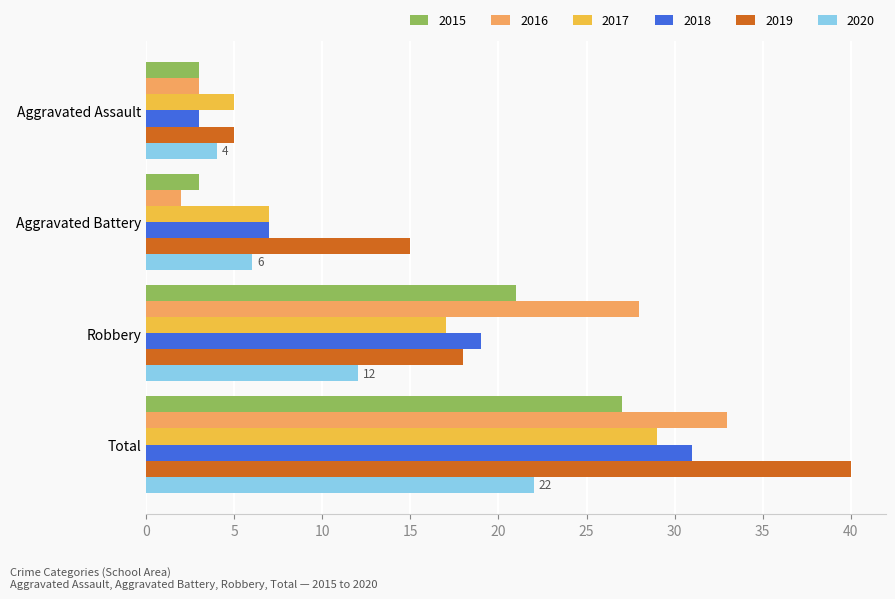

What is the average value of the 2019 series?

20